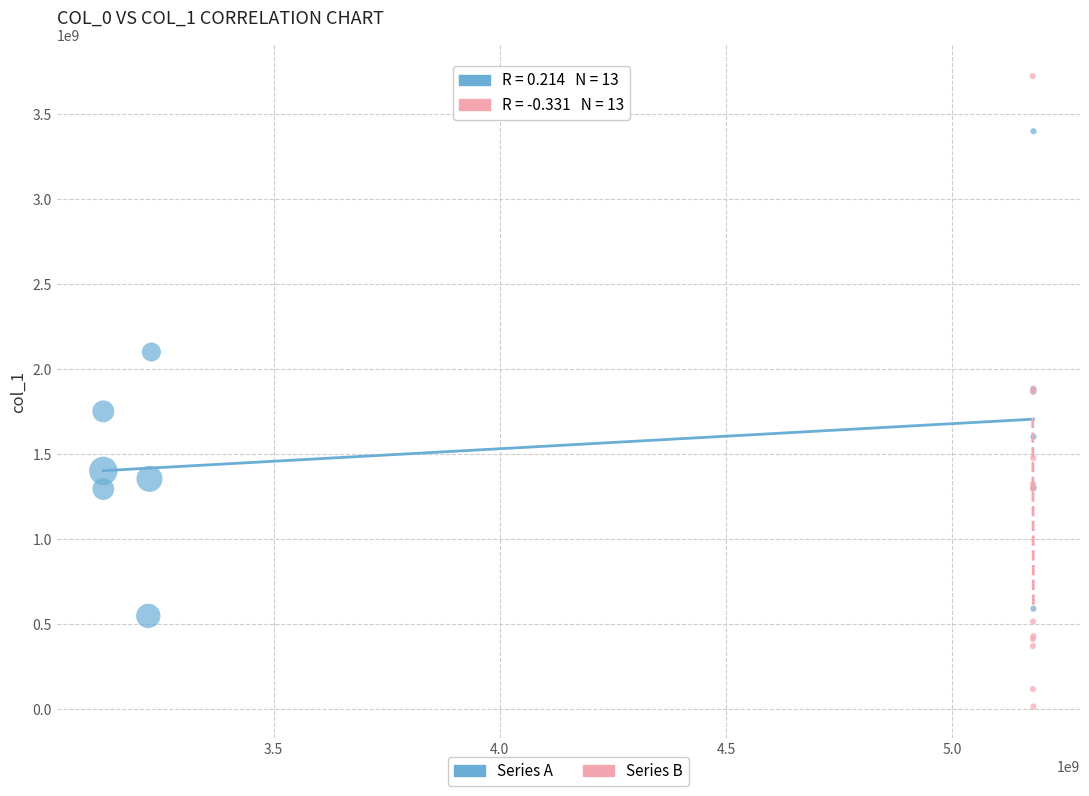

Which series has the largest Y range (max minus min)?

Series B